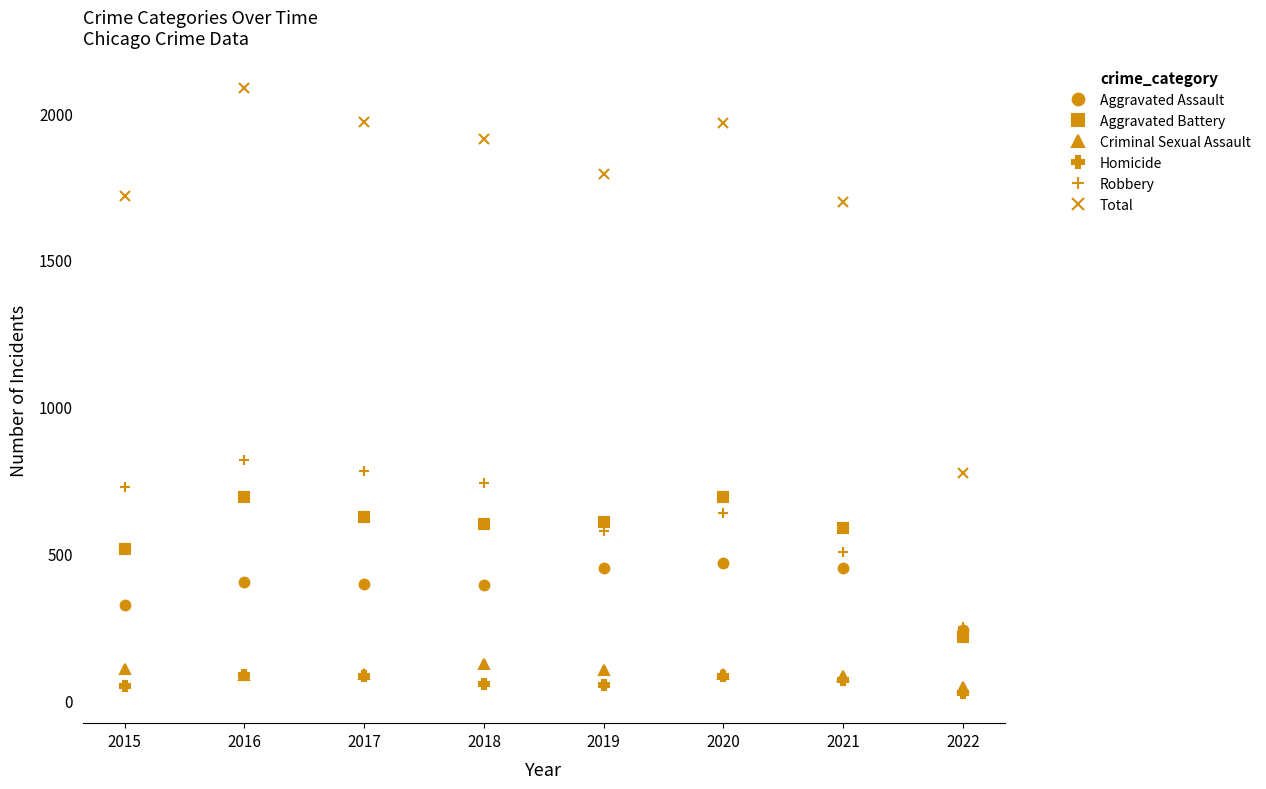

True or false: Aggravated Battery has a value of 215 at 2022.

True